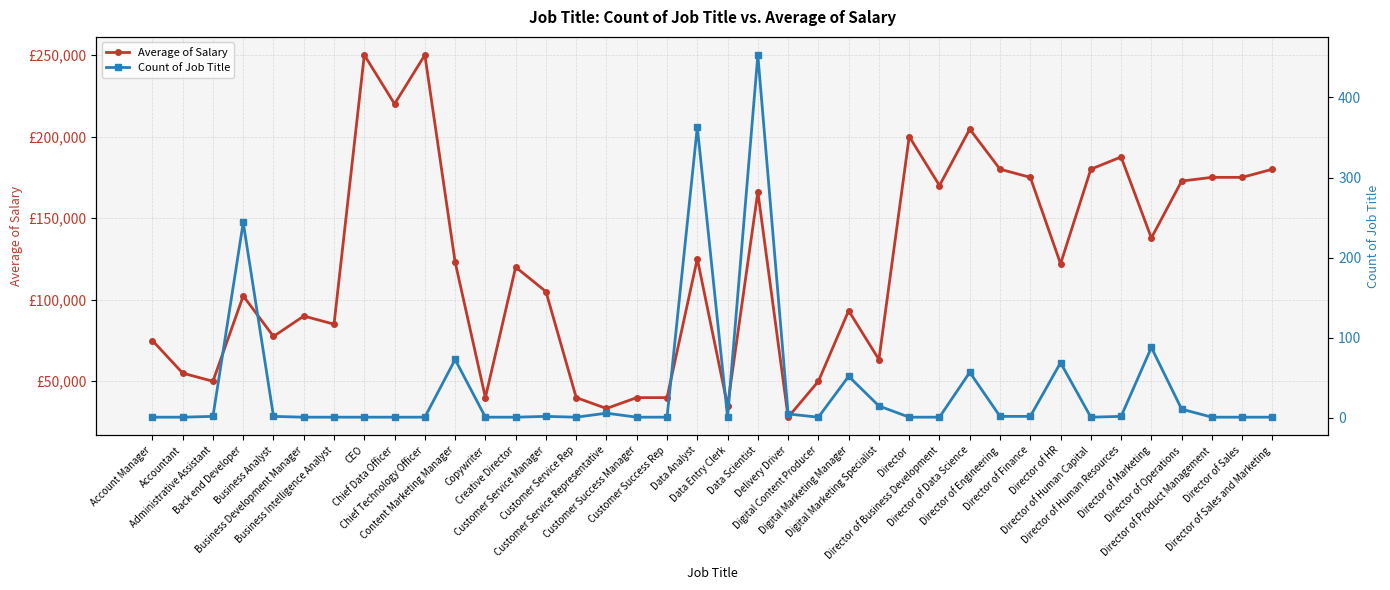

Is the value of Average of Salary at Director of Engineering greater than the value of Count of Job Title at Director of Data Science?

Yes